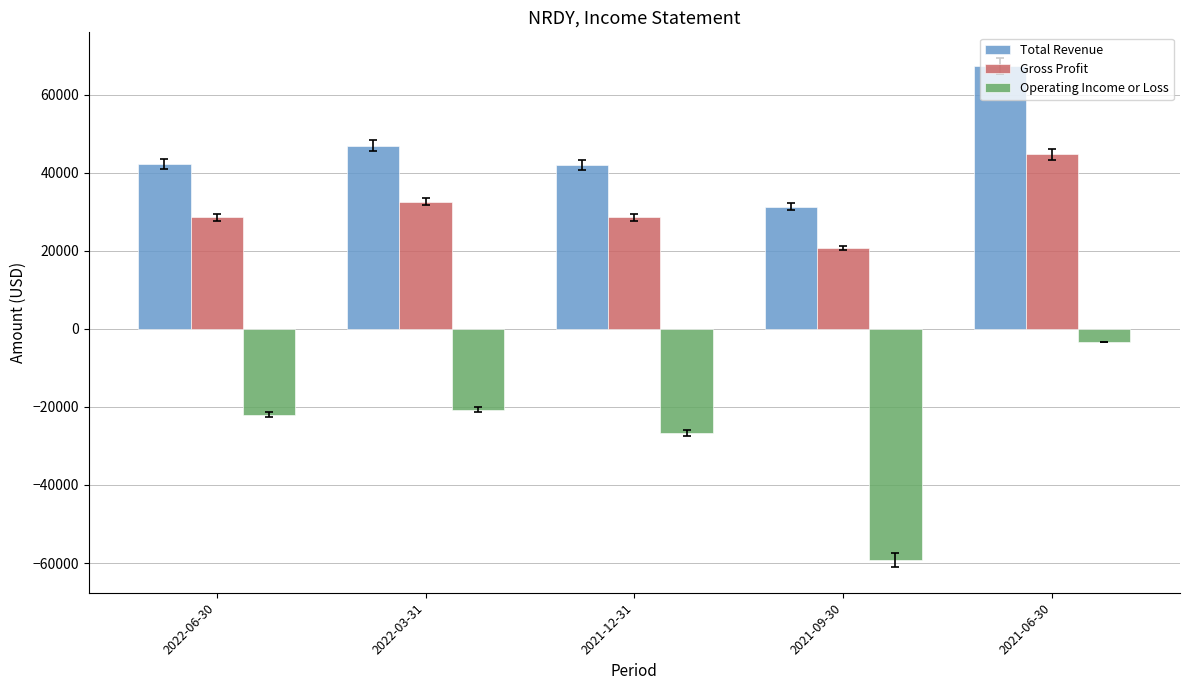

List the series in order of their overall mean, highest first.

Total Revenue, Gross Profit, Operating Income or Loss